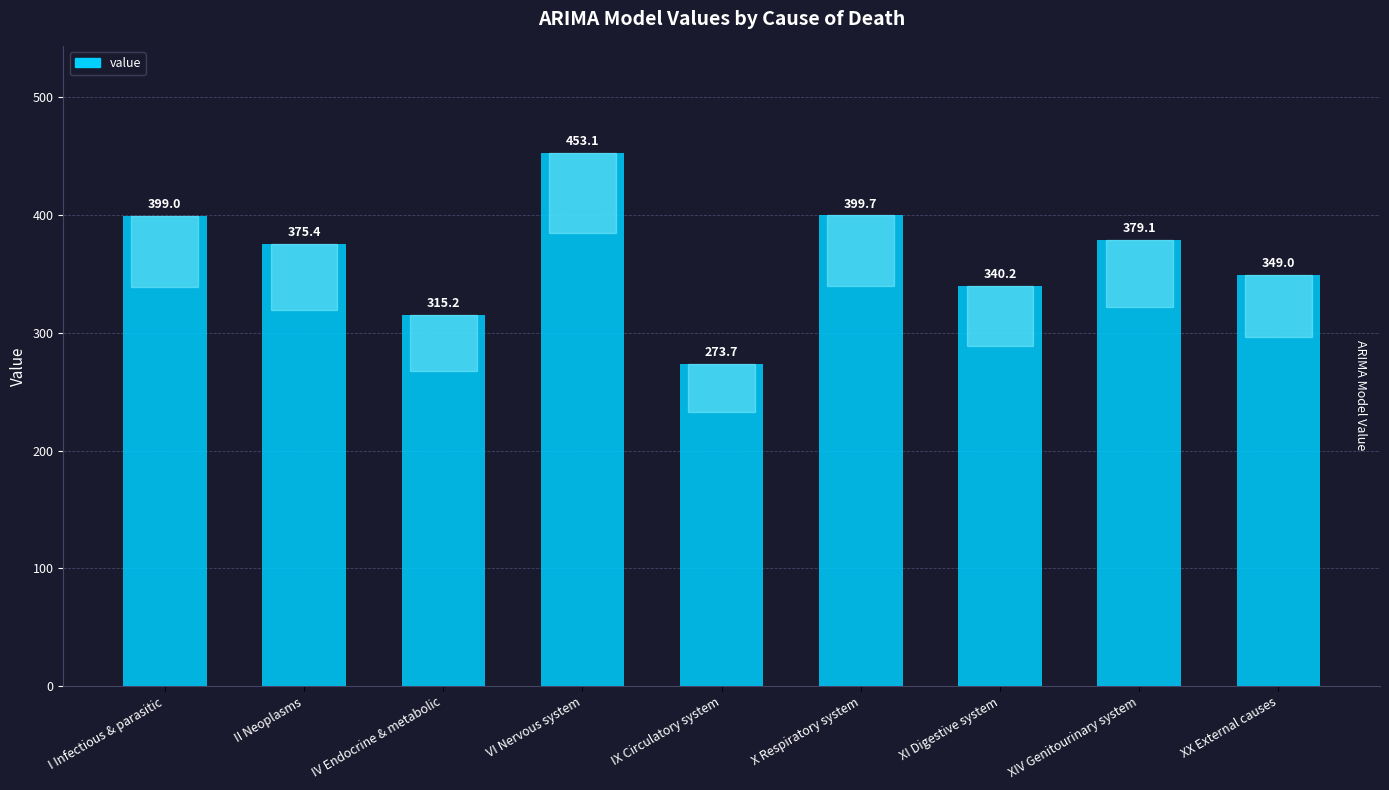

What position from the left is X Respiratory system?

6